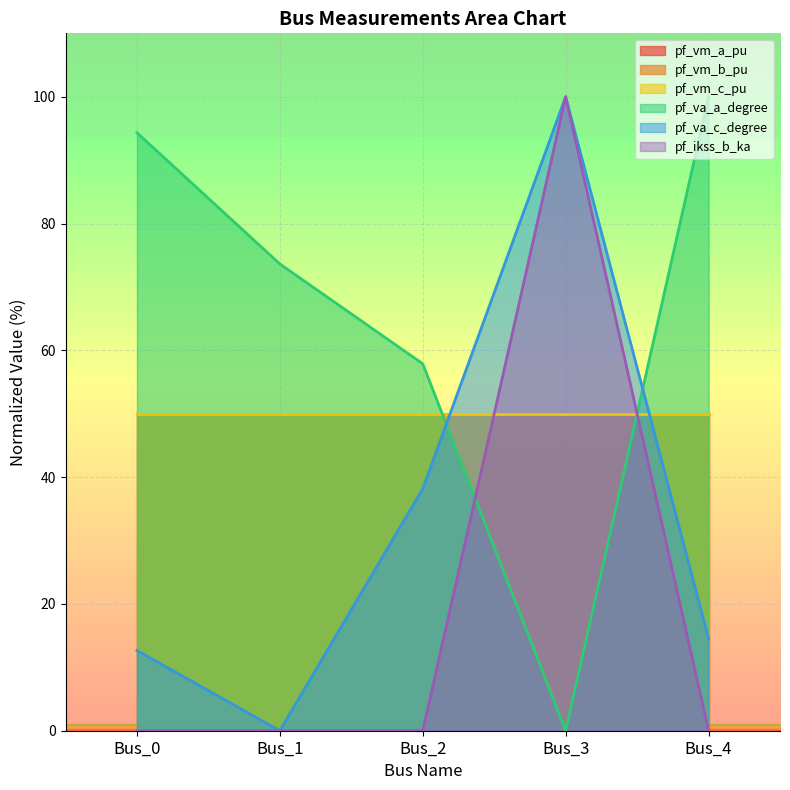

Which category has the lowest value in the pf_va_c_degree series?

Bus_1